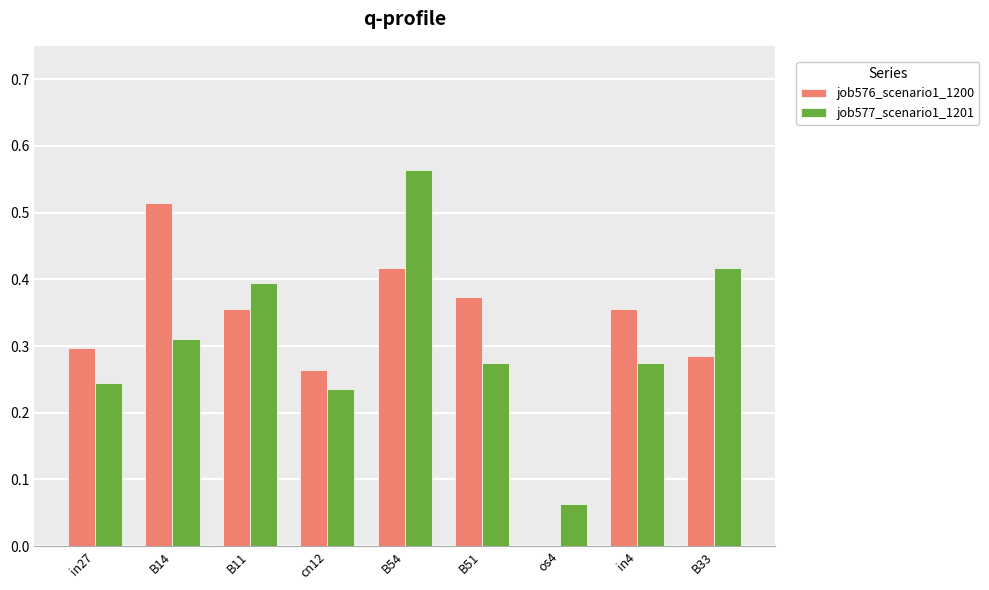

The value of job576_scenario1_1200 at B11 is 0.1. True or false?

False